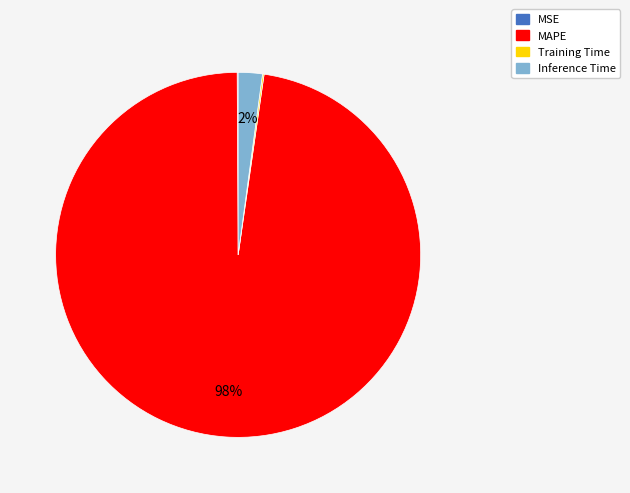

To the nearest percent, what portion does MAPE represent?

98%